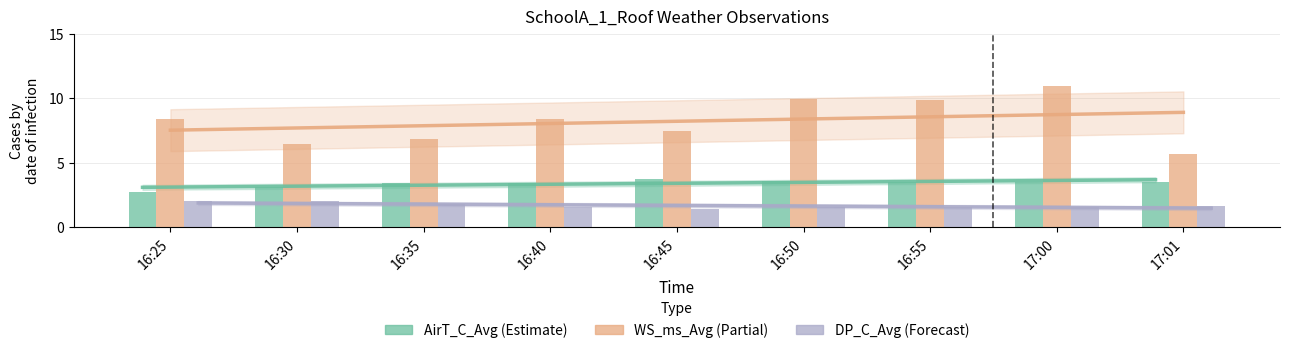

Count the number of categories in the chart.

9